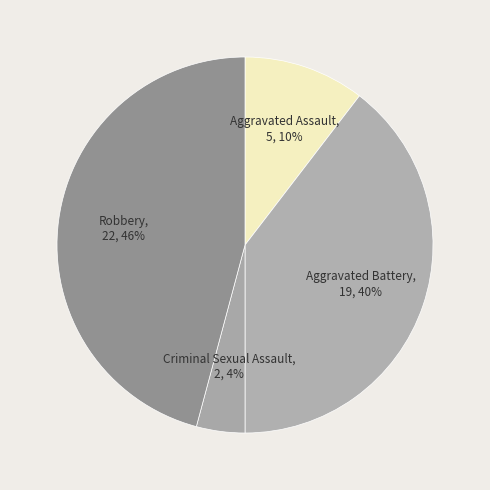

Rank the categories by value from highest to lowest.

Robbery, Aggravated Battery, Aggravated Assault, Criminal Sexual Assault